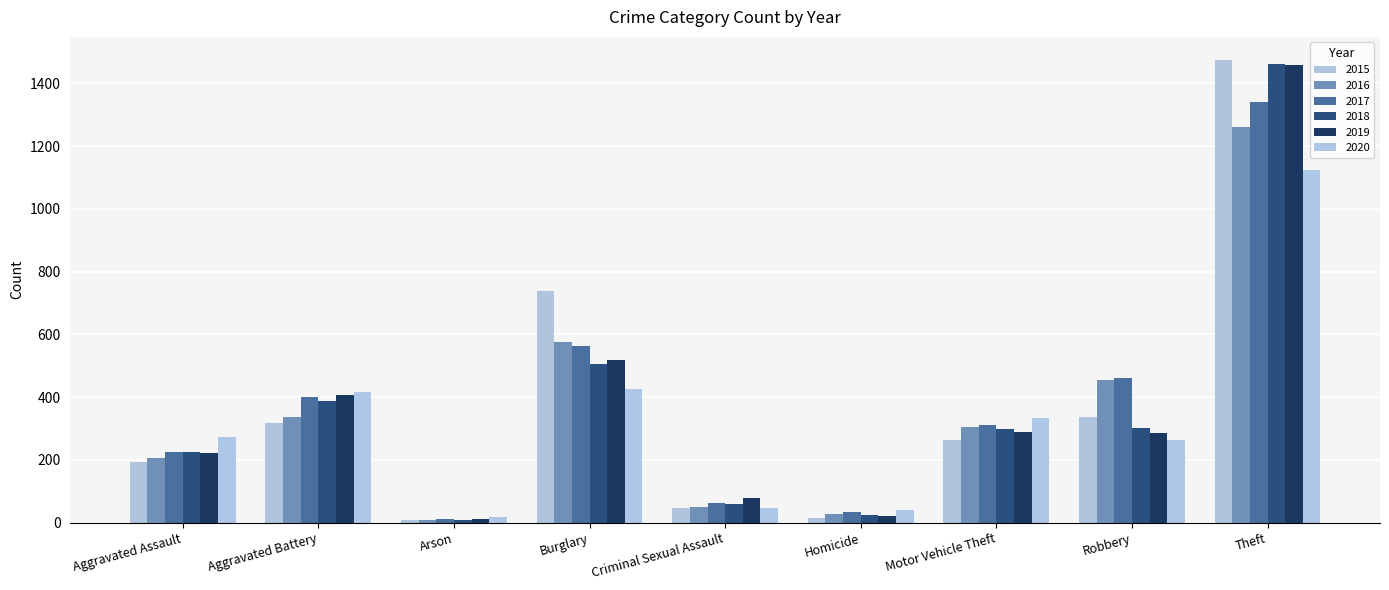

Are the bars horizontal?

No